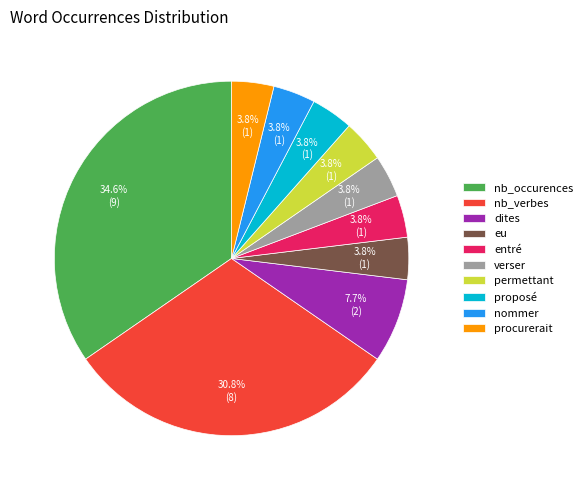

Approximately how many times larger is the value at verser compared to eu?

1.0